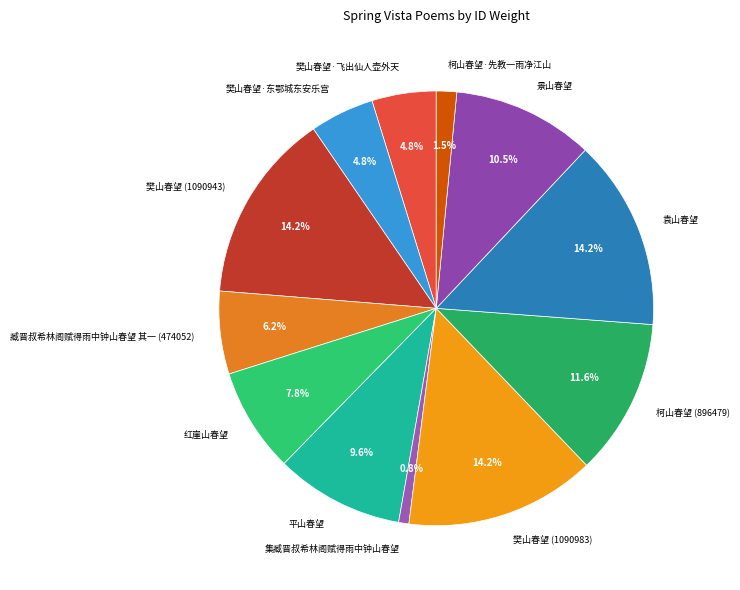

To the nearest percent, what is the difference between the 樊山春望·飞出仙人壶外天 and 柯山春望 (896479) slice percentages?

7%